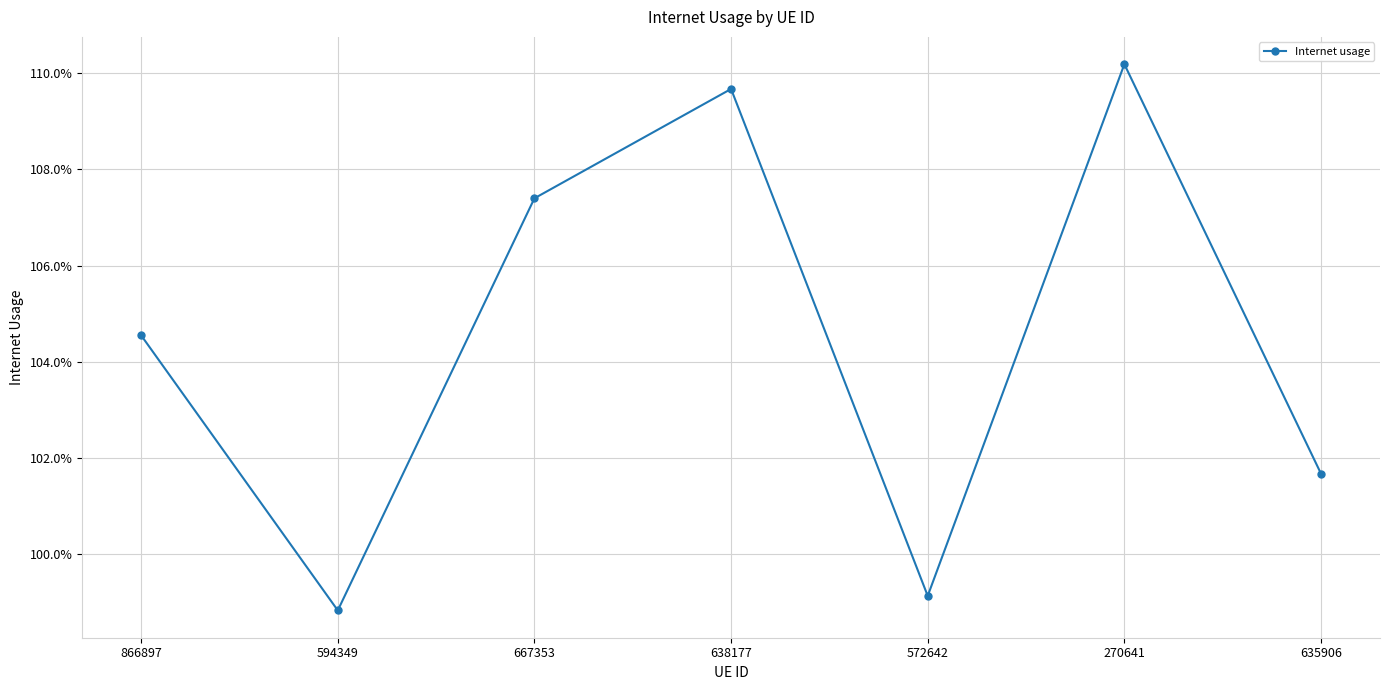

What is the minimum value shown in the chart?

1.0